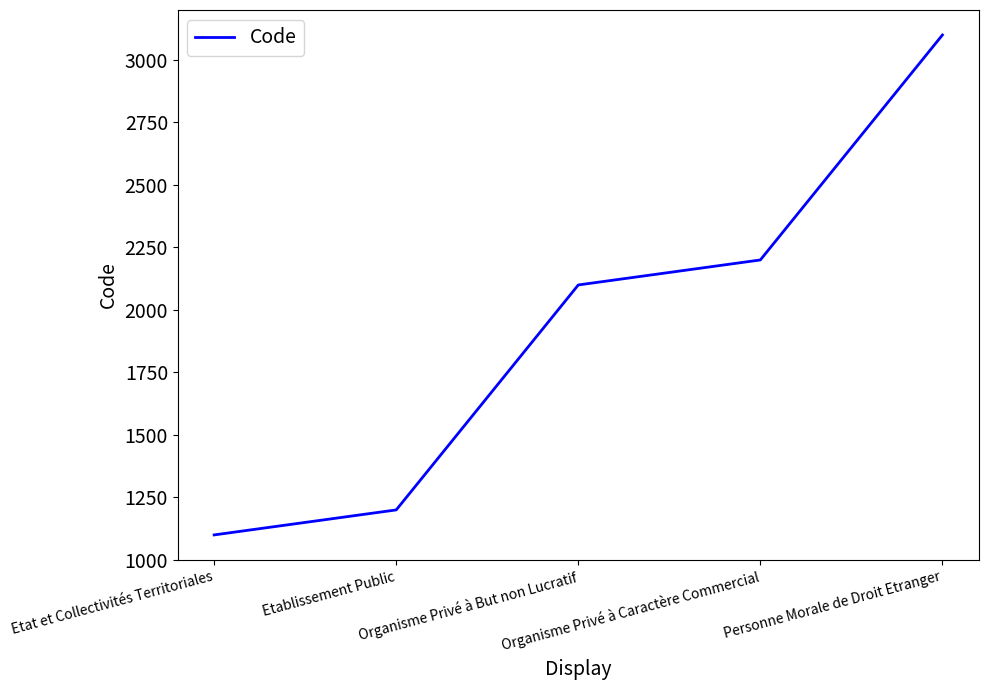

Between Etablissement Public and Personne Morale de Droit Etranger, which is larger?

Personne Morale de Droit Etranger